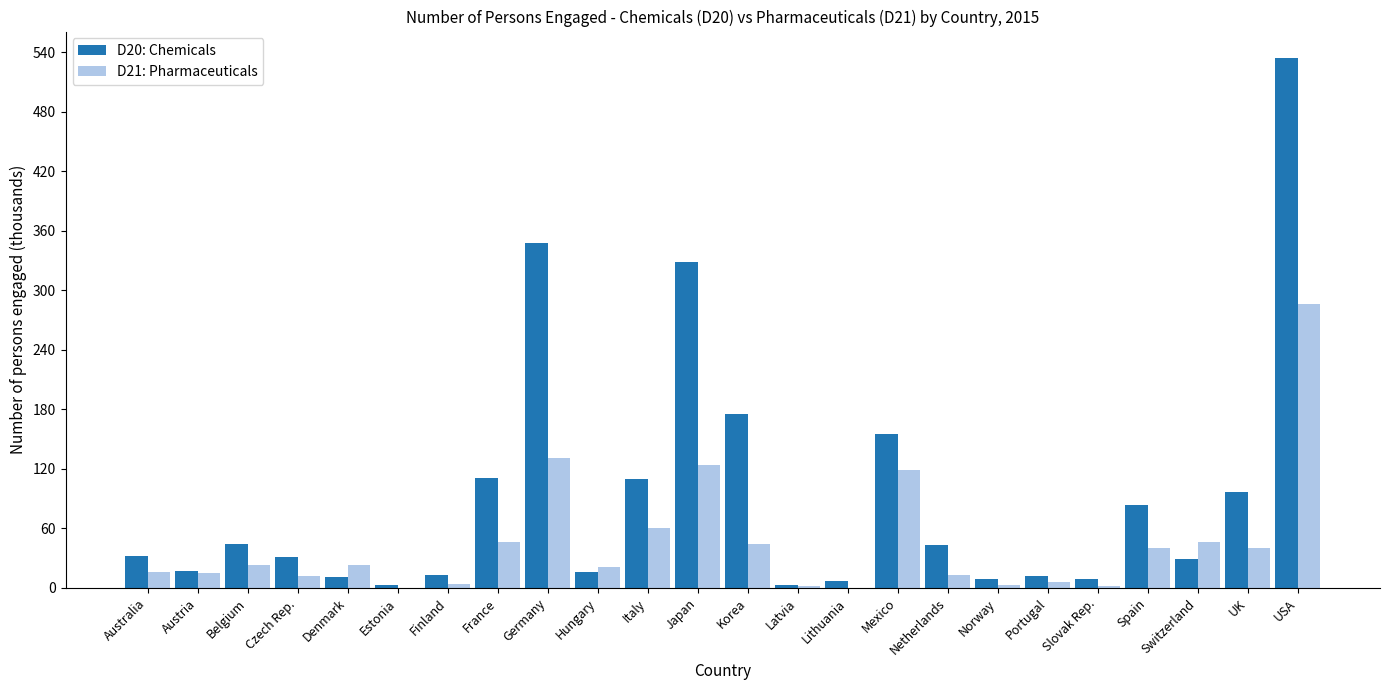

What is the spread (max minus min) of values at Slovak Rep.?

6.4